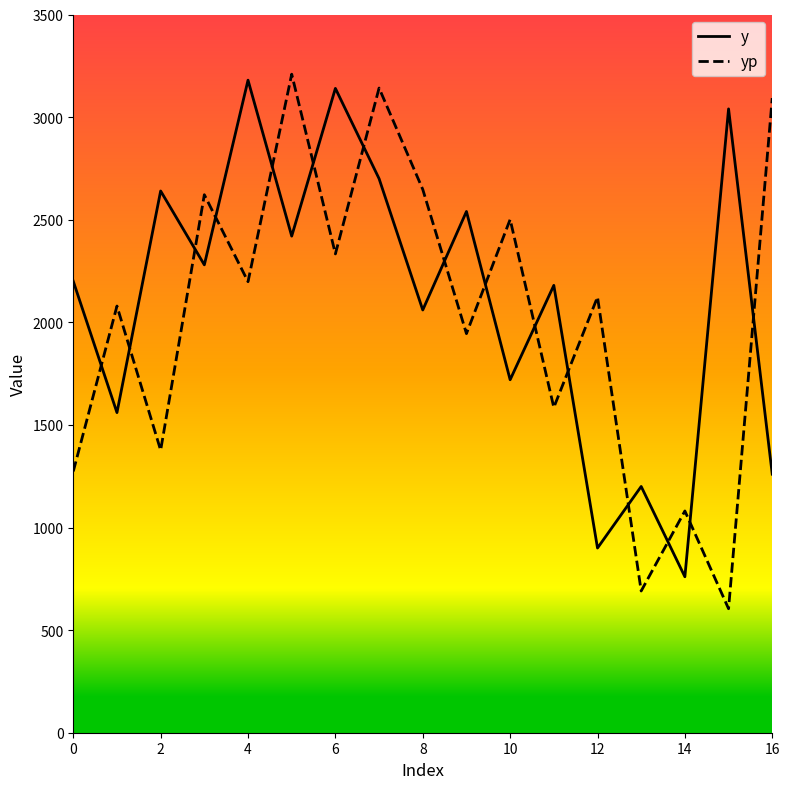

What are all the series names shown in the legend?

y, yp